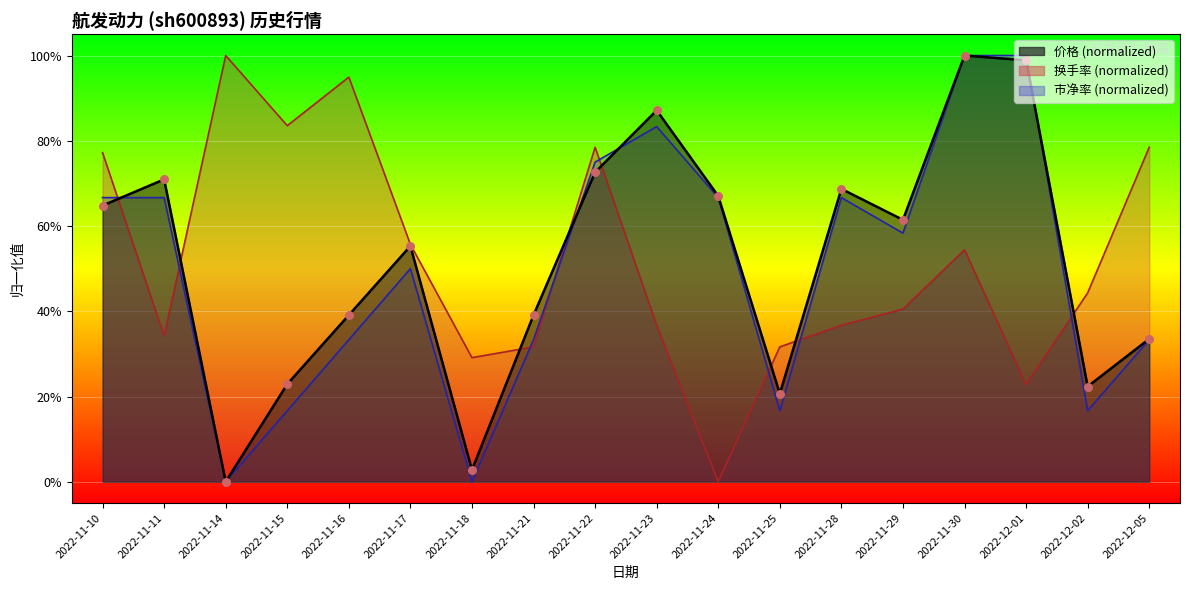

Which series has the largest Y range (max minus min)?

价格